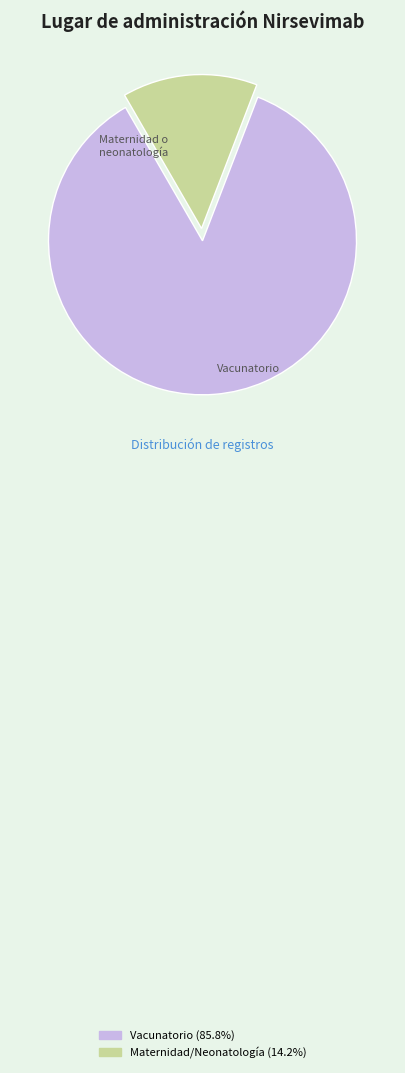

Does any single category account for the majority?

Yes